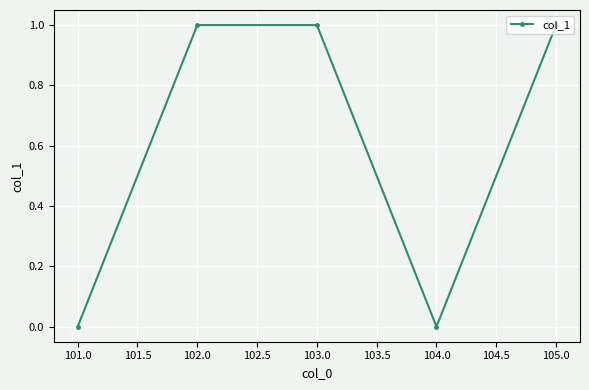

True or false: the data shows 1 at 102.0.

True